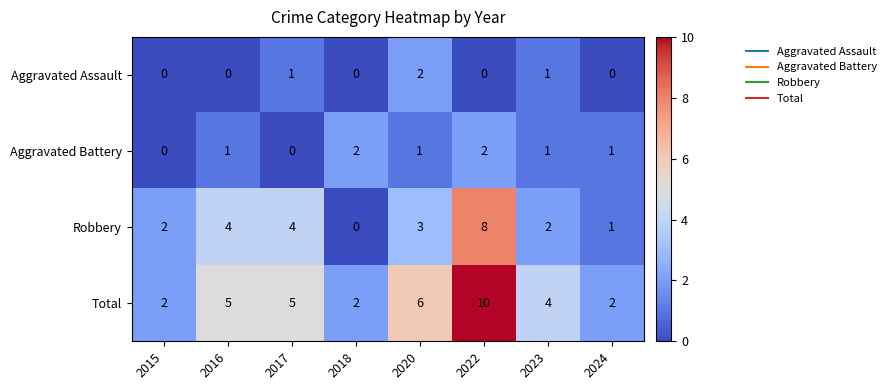

Rank the series at 2017 from lowest to highest value.

Aggravated Battery, Aggravated Assault, Robbery, Total